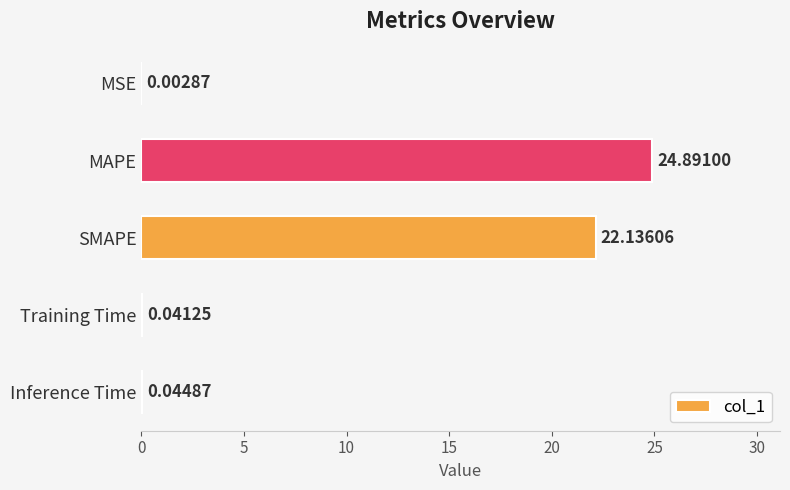

Which label corresponds to the largest value in the chart?

MAPE